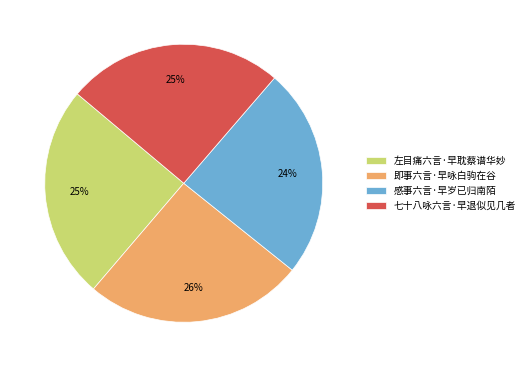

True or false: 七十八咏六言·早退似见几者 accounts for 35% of the total.

False